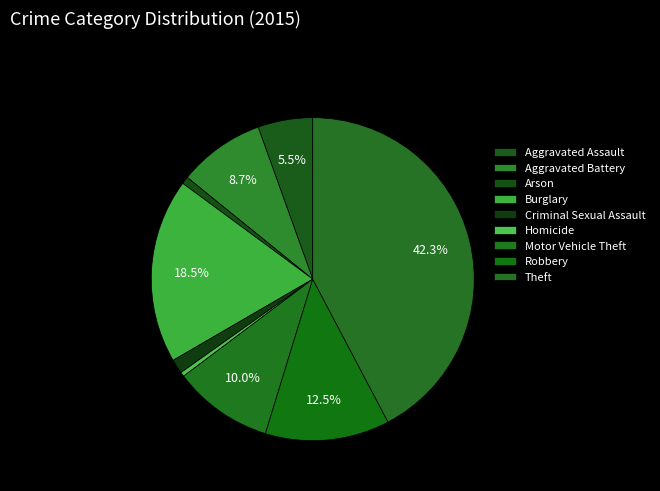

Rank the categories by value from lowest to highest.

Homicide, Arson, Criminal Sexual Assault, Aggravated Assault, Aggravated Battery, Motor Vehicle Theft, Robbery, Burglary, Theft